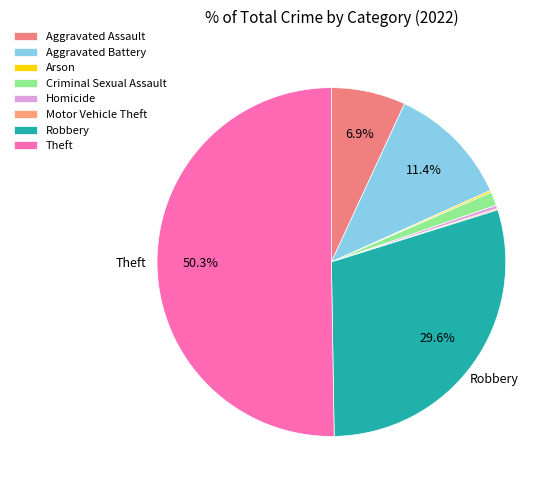

Rank the categories by value from lowest to highest.

Motor Vehicle Theft, Arson, Homicide, Criminal Sexual Assault, Aggravated Assault, Aggravated Battery, Robbery, Theft